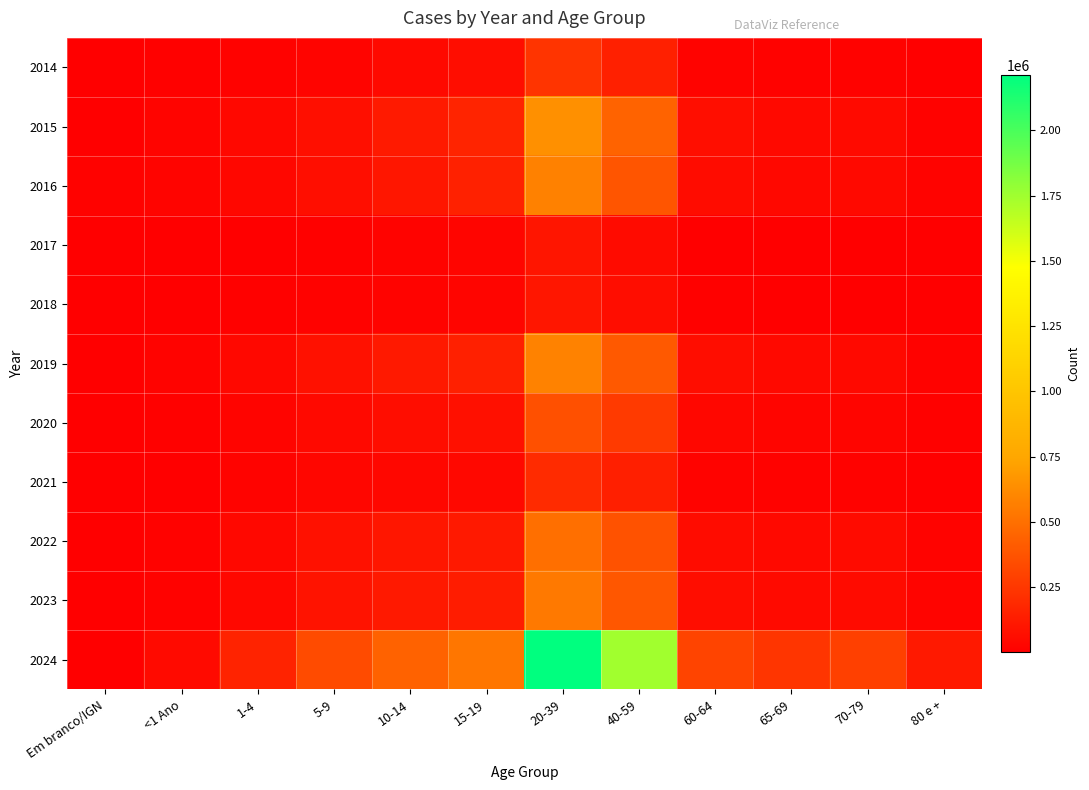

Reading left to right, what are all the values shown in this chart?

2014: Em branco/IGN=178	<1 Ano=9193	1-4=14442	5-9=24889	10-14=43644	15-19=62412	20-39=235024	40-59=146584	60-64=20450	65-69=14205	70-79=15335	80 e +=4723
2015: Em branco/IGN=643	<1 Ano=23815	1-4=40890	5-9=72599	10-14=120721	15-19=166709	20-39=645988	40-59=443534	60-64=67016	65-69=46869	70-79=51834	80 e +=16933
2016: Em branco/IGN=16867	<1 Ano=21709	1-4=38059	5-9=65789	10-14=103153	15-19=148761	20-39=576371	40-59=383114	60-64=57727	65-69=41680	70-79=47054	80 e +=18479
2017: Em branco/IGN=96	<1 Ano=4659	1-4=8062	5-9=12597	10-14=17776	15-19=26907	20-39=96970	40-59=54452	60-64=7580	65-69=5602	70-79=6098	80 e +=2530
2018: Em branco/IGN=92	<1 Ano=4985	1-4=9282	5-9=15206	10-14=19672	15-19=26206	20-39=103262	40-59=63384	60-64=9010	65-69=6286	70-79=6594	80 e +=2404
2019: Em branco/IGN=694	<1 Ano=20385	1-4=42107	5-9=81989	10-14=116770	15-19=144960	20-39=583294	40-59=400577	60-64=62333	65-69=43622	70-79=44303	80 e +=15485
2020: Em branco/IGN=294	<1 Ano=12928	1-4=24972	5-9=45650	10-14=61652	15-19=76875	20-39=360157	40-59=262063	60-64=38864	65-69=28254	70-79=29960	80 e +=10804
2021: Em branco/IGN=210	<1 Ano=7513	1-4=18090	5-9=32169	10-14=37459	15-19=41760	20-39=197921	40-59=140695	60-64=20402	65-69=14621	70-79=15453	80 e +=5485
2022: Em branco/IGN=479	<1 Ano=13848	1-4=40449	5-9=79549	10-14=99824	15-19=114611	20-39=499051	40-59=368815	60-64=60068	65-69=45270	70-79=52666	80 e +=19829
2023: Em branco/IGN=358	<1 Ano=13988	1-4=39395	5-9=88132	10-14=114469	15-19=129389	20-39=542272	40-59=390310	60-64=63945	65-69=48723	70-79=55983	80 e +=21957
2024: Em branco/IGN=1581	<1 Ano=50426	1-4=155980	5-9=341286	10-14=439812	15-19=530128	20-39=2213334	40-59=1745799	60-64=306520	65-69=240301	70-79=287382	80 e +=114188